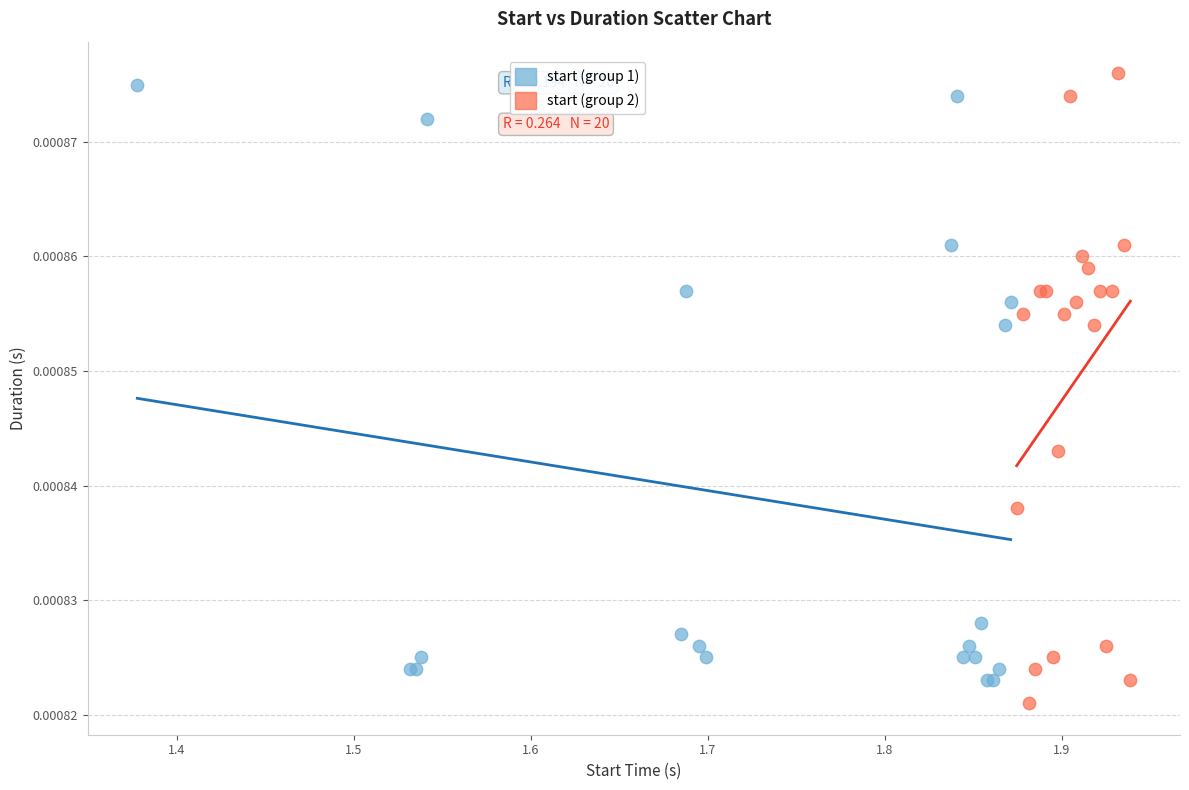

What are all the series names shown in the legend?

start (group 1), start (group 2)